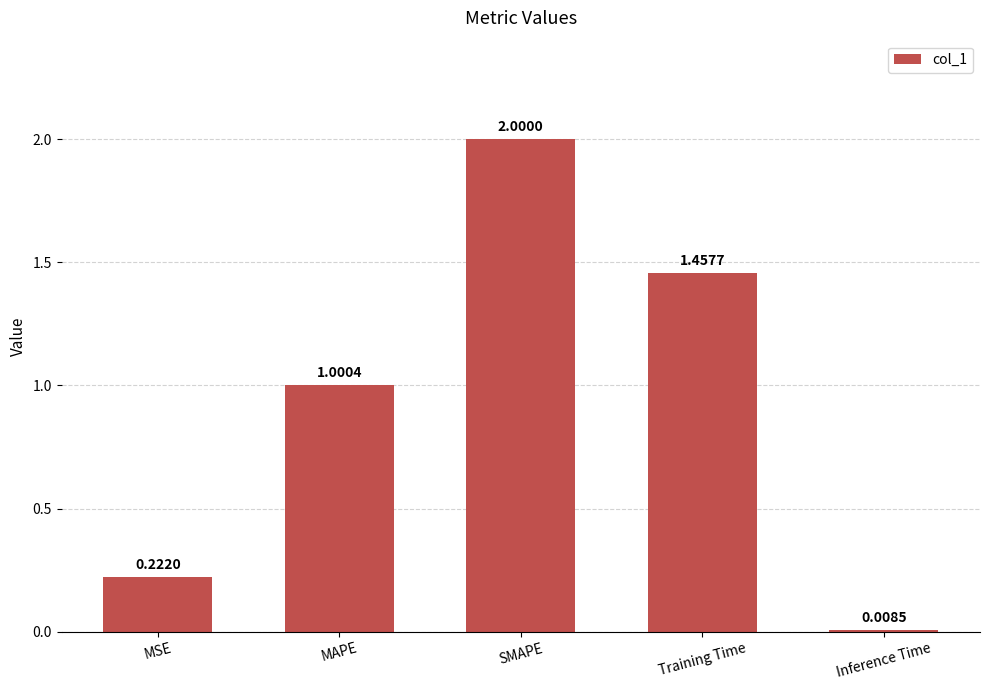

Rank the categories by value from lowest to highest.

Inference Time, MSE, MAPE, Training Time, SMAPE